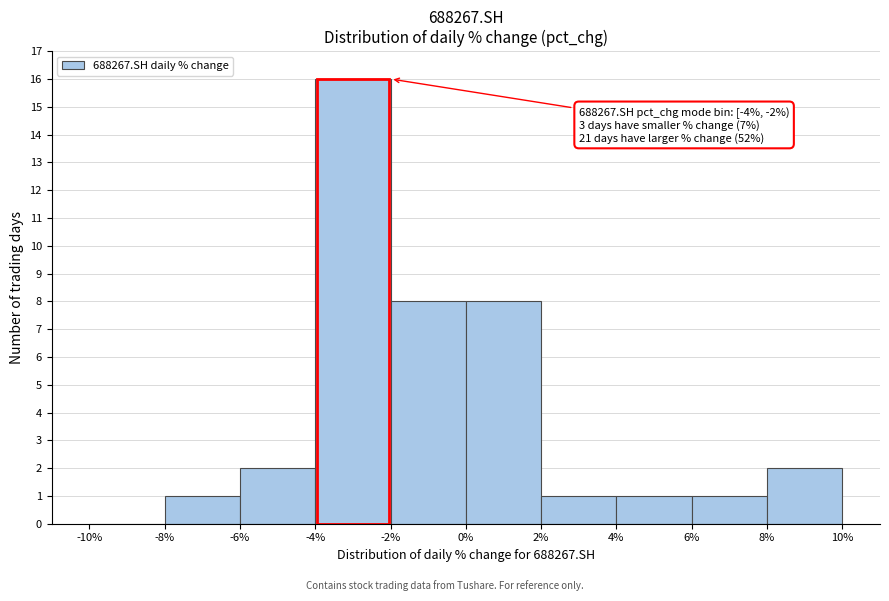

Which range on the x-axis has the tallest bar?

-4% to -2%